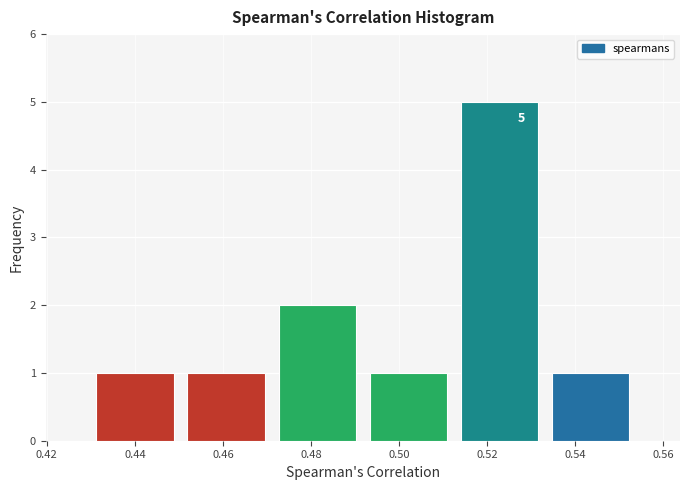

Which range on the x-axis has the tallest bar?

0.512 to 0.534